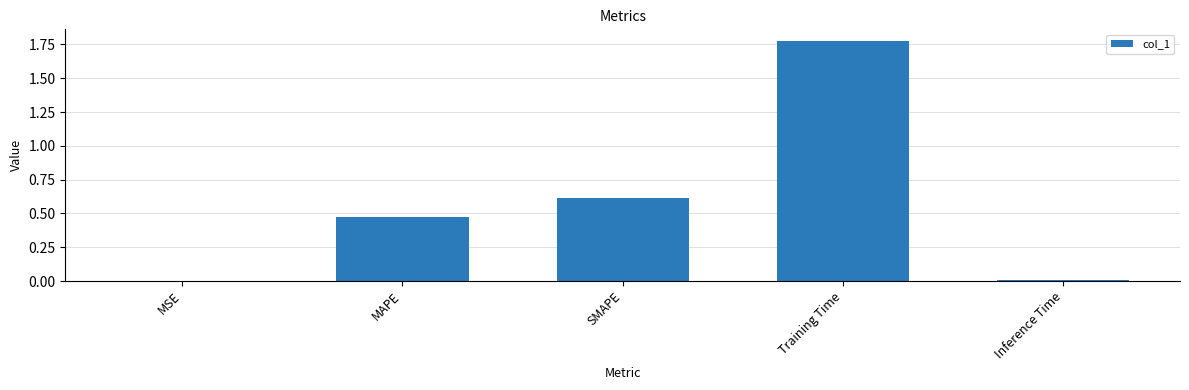

What is the sum of the values at Training Time and MAPE?

2.2